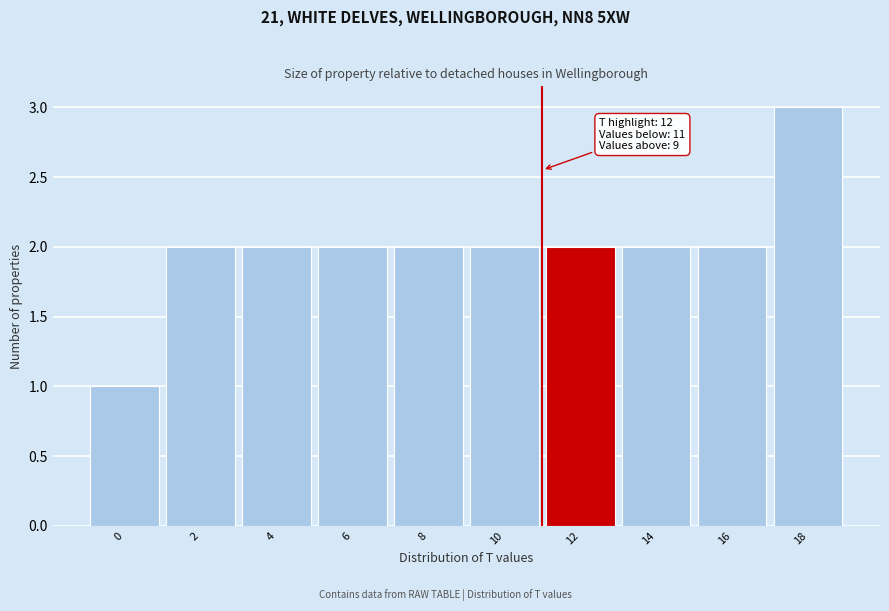

Reading left to right, extract all data points from this chart.

1	2	2	2	2	2	2	2	2	3